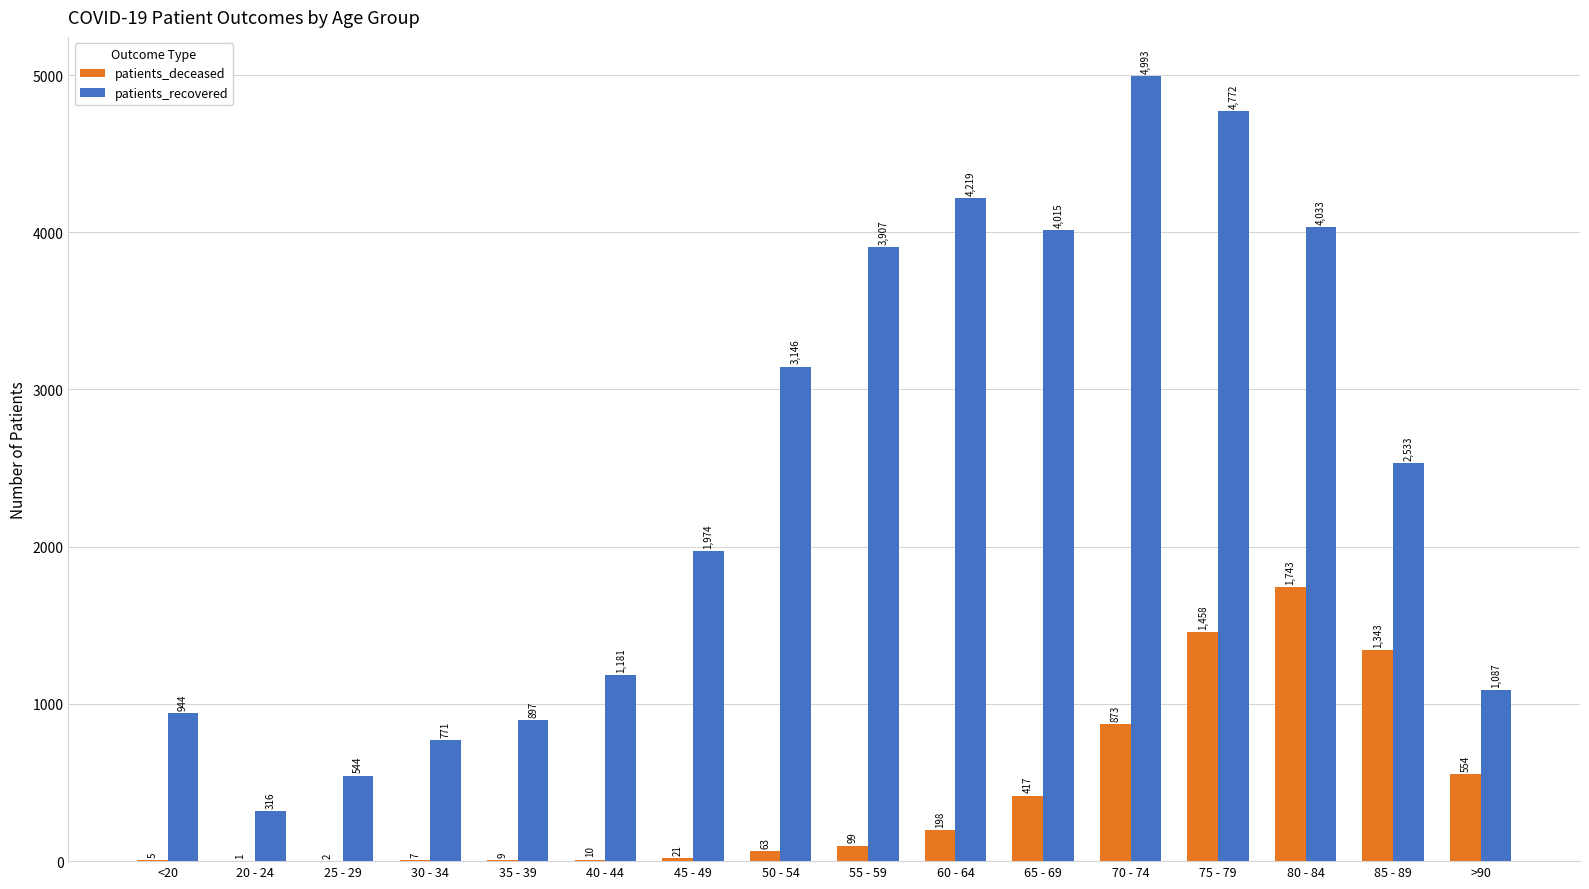

How many groups of bars are there?

16